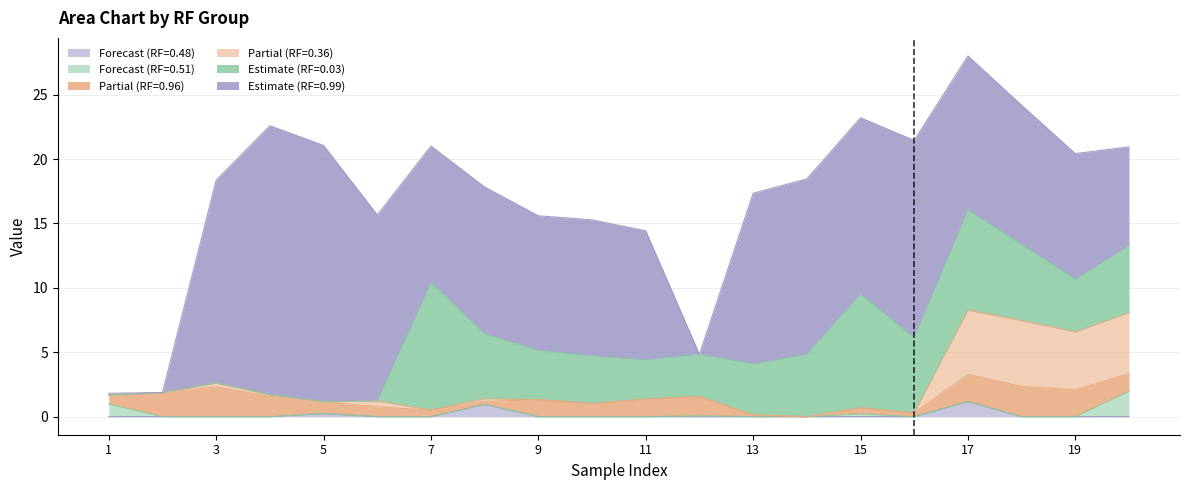

What is the average value of the RF=0.51 series?

0.2